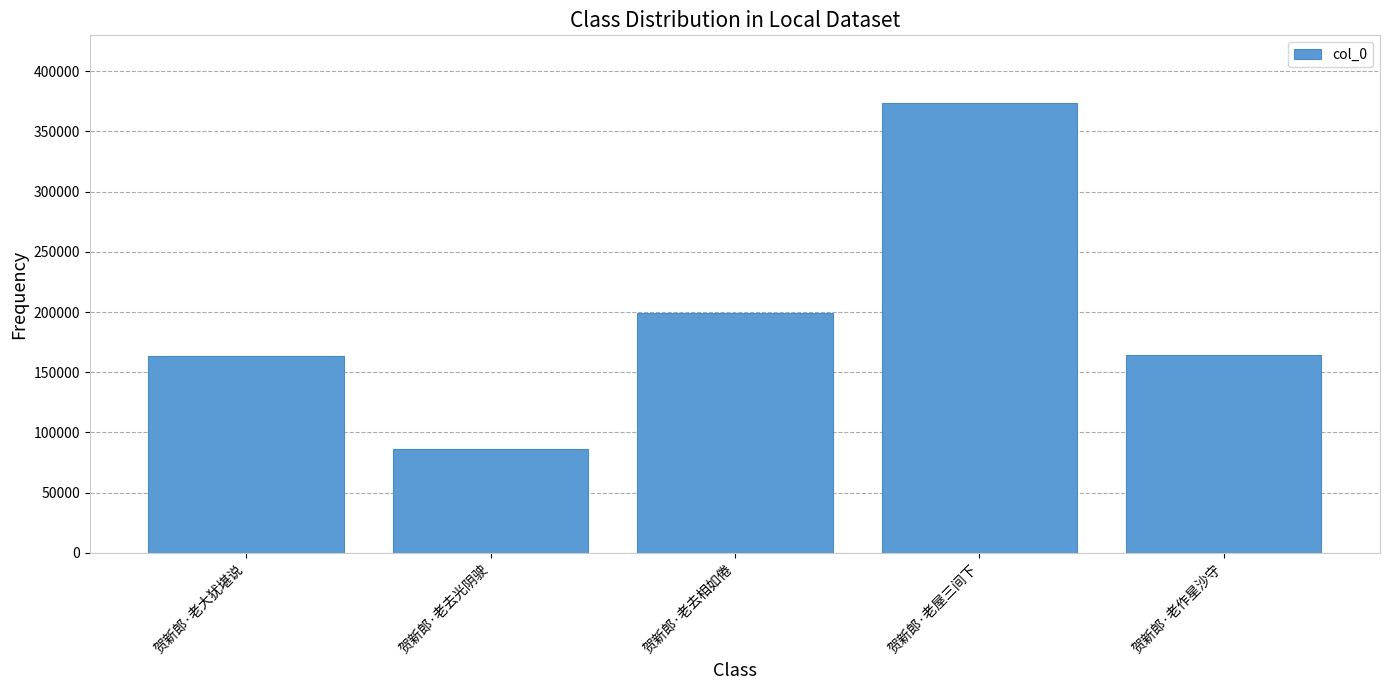

What is the change in value from 贺新郎·老大犹堪说 to 贺新郎·老作星沙守?

+1028